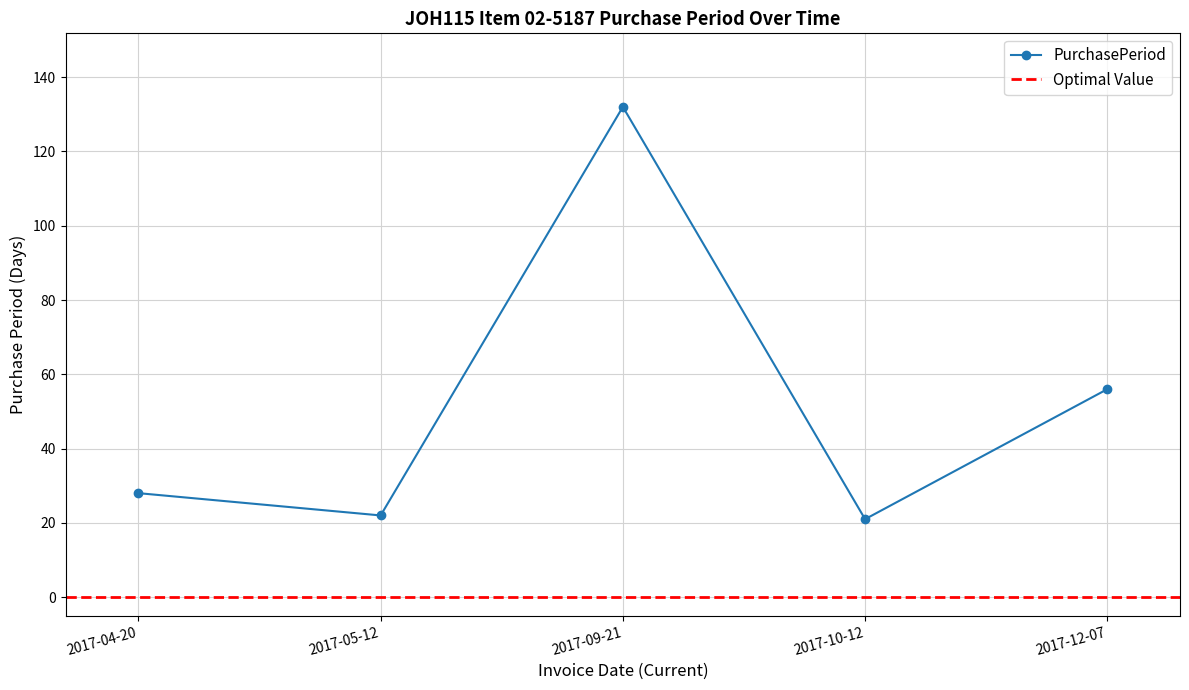

Between 2017-04-20 and 2017-09-21, which is larger?

2017-09-21